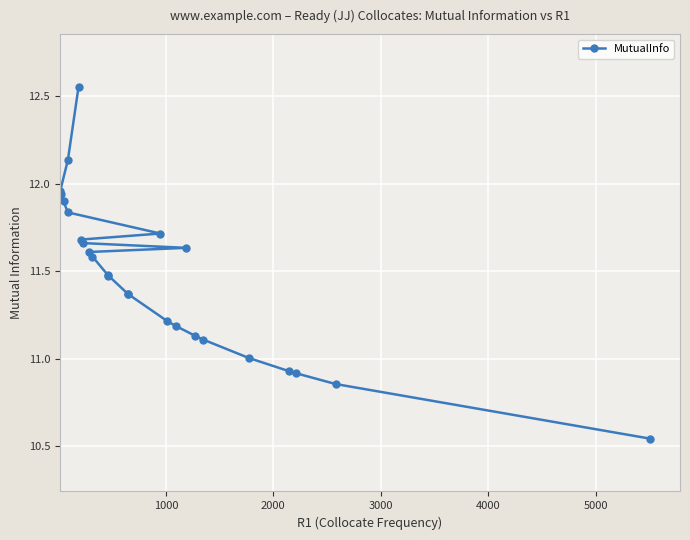

What is the difference between the maximum and second lowest values?

1.7